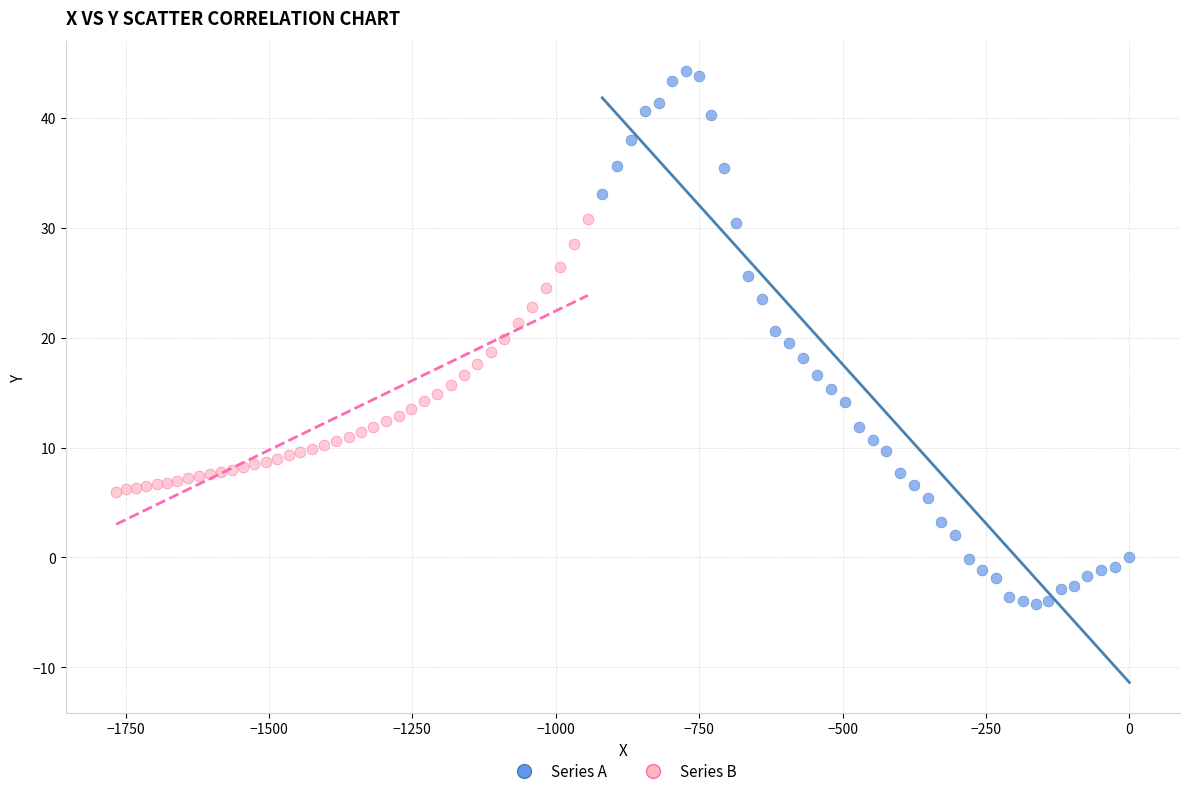

Which series contains the highest Y value?

Series A